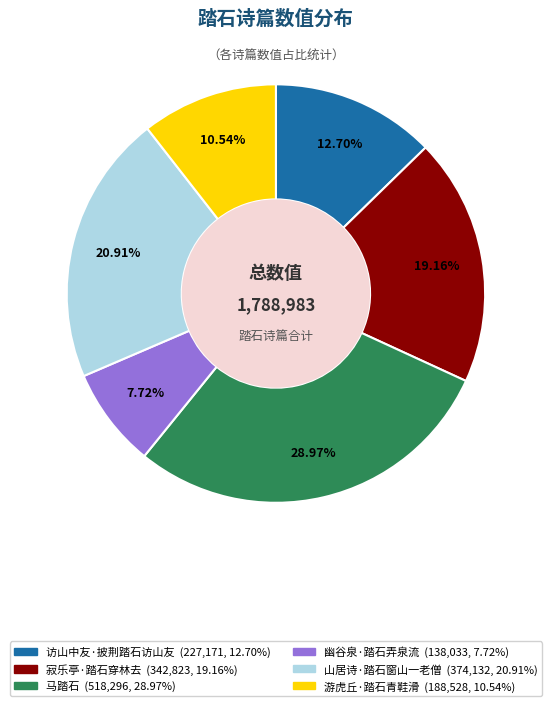

How many segments does this pie chart have?

6